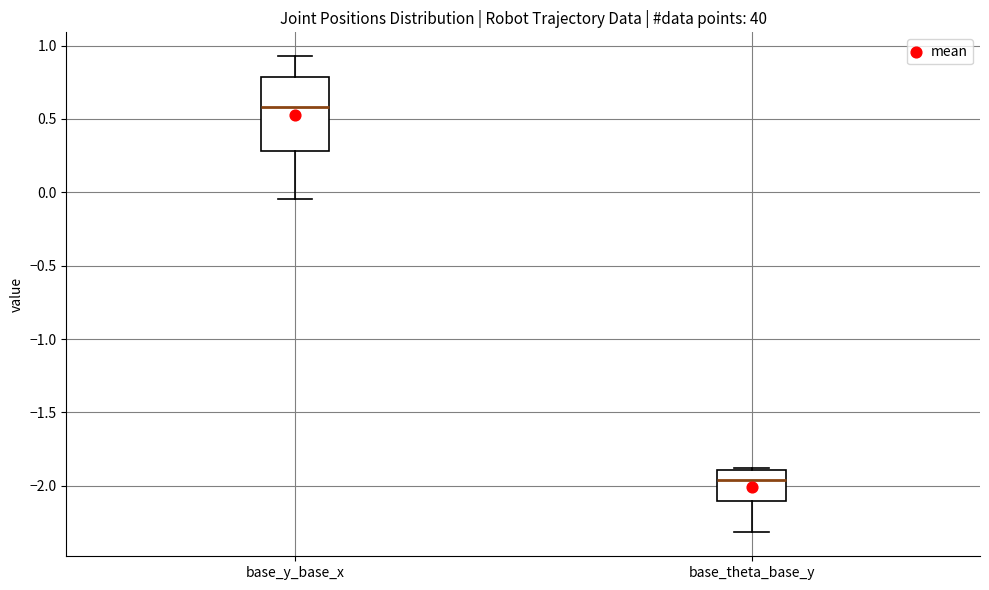

Which box is the tallest, from its lower edge to its upper edge?

base_y_base_x